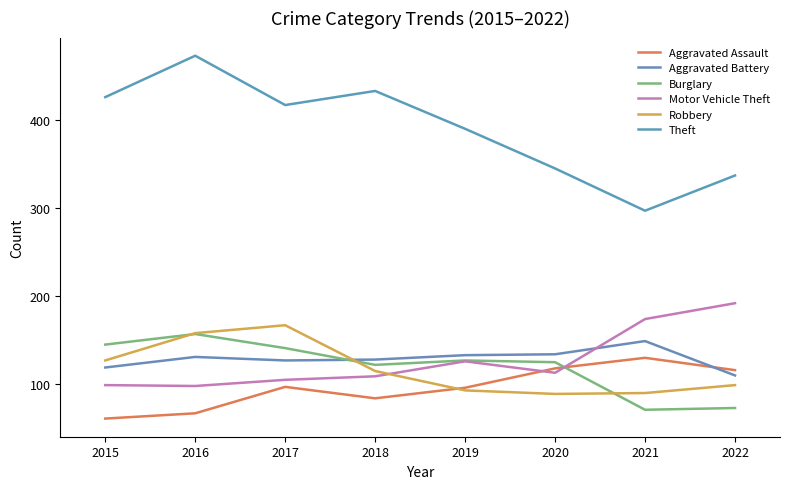

Where is the first local minimum for Robbery?

2020